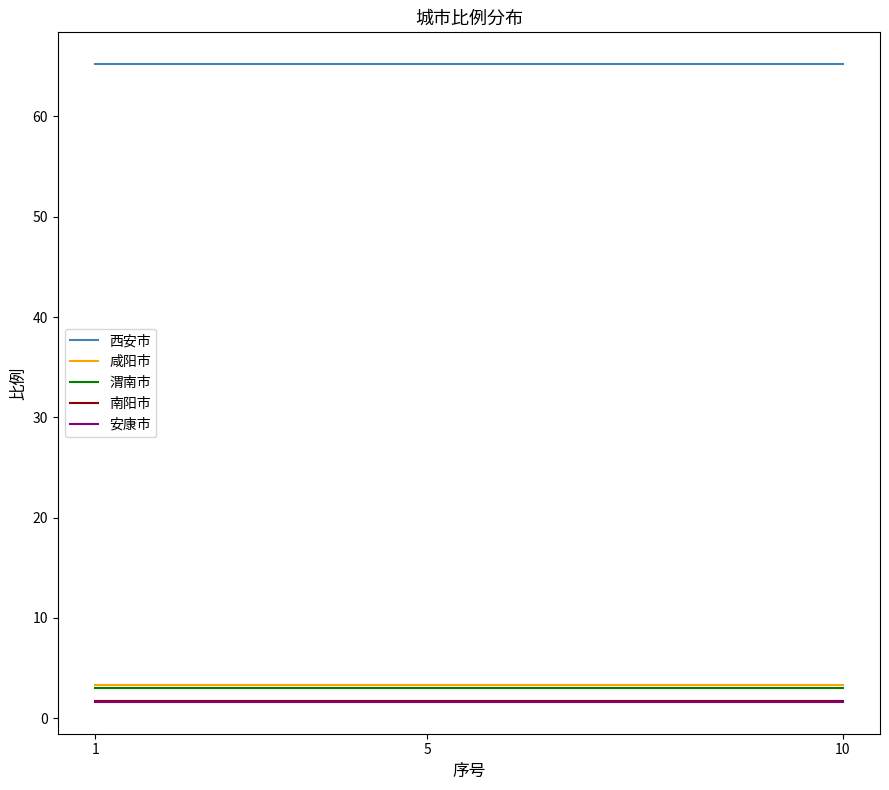

What is the difference between the highest and lowest values at 10?

63.6